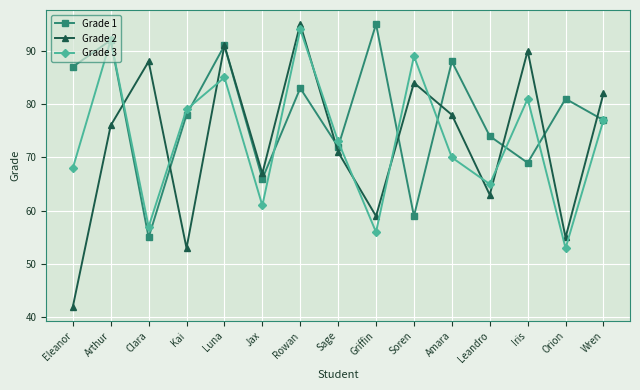

Is it true that Grade 3 equals 37 at Orion?

False